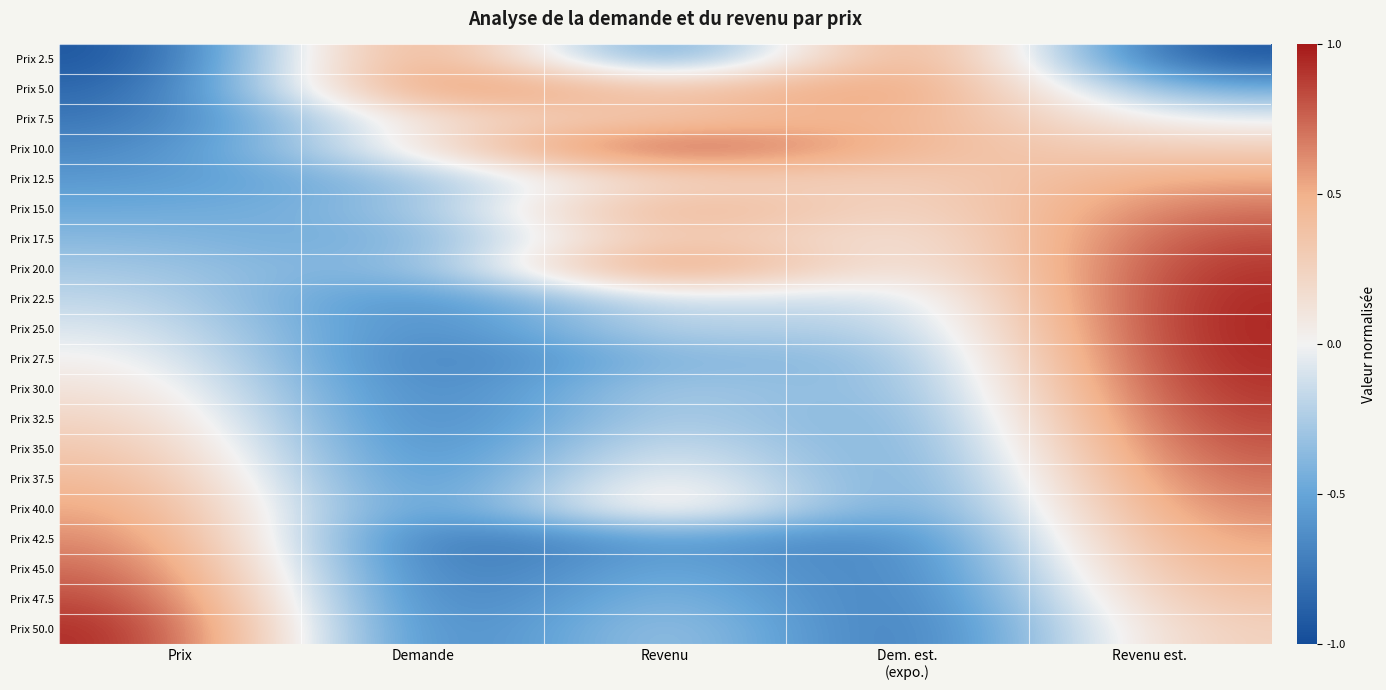

Which series has the largest total across all categories?

Prix 10.0